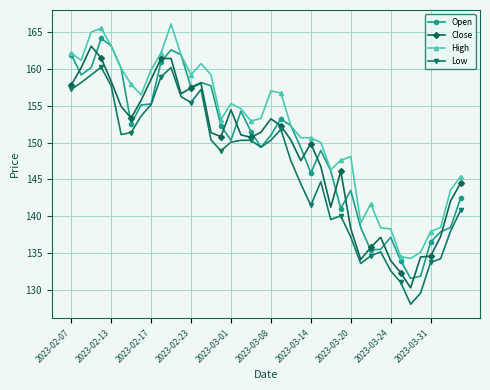

What is the maximum value for High?

166.1